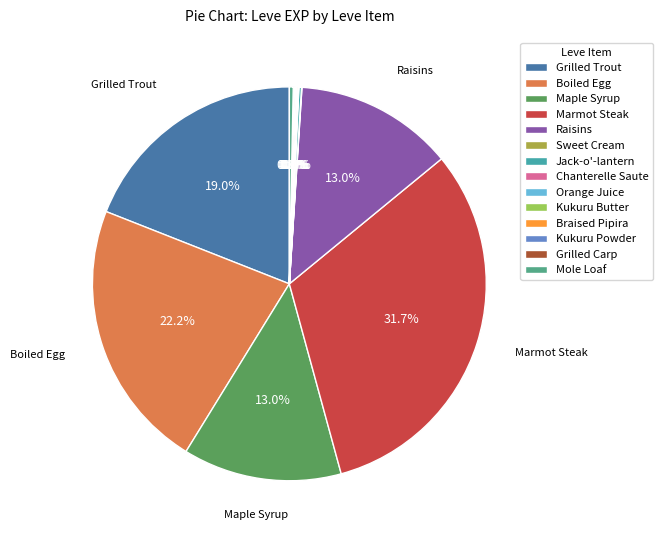

Rank the categories by value from lowest to highest.

Sweet Cream, Chanterelle Saute, Kukuru Butter, Orange Juice, Braised Pipira, Kukuru Powder, Grilled Carp, Jack-o'-lantern, Mole Loaf, Maple Syrup, Raisins, Grilled Trout, Boiled Egg, Marmot Steak